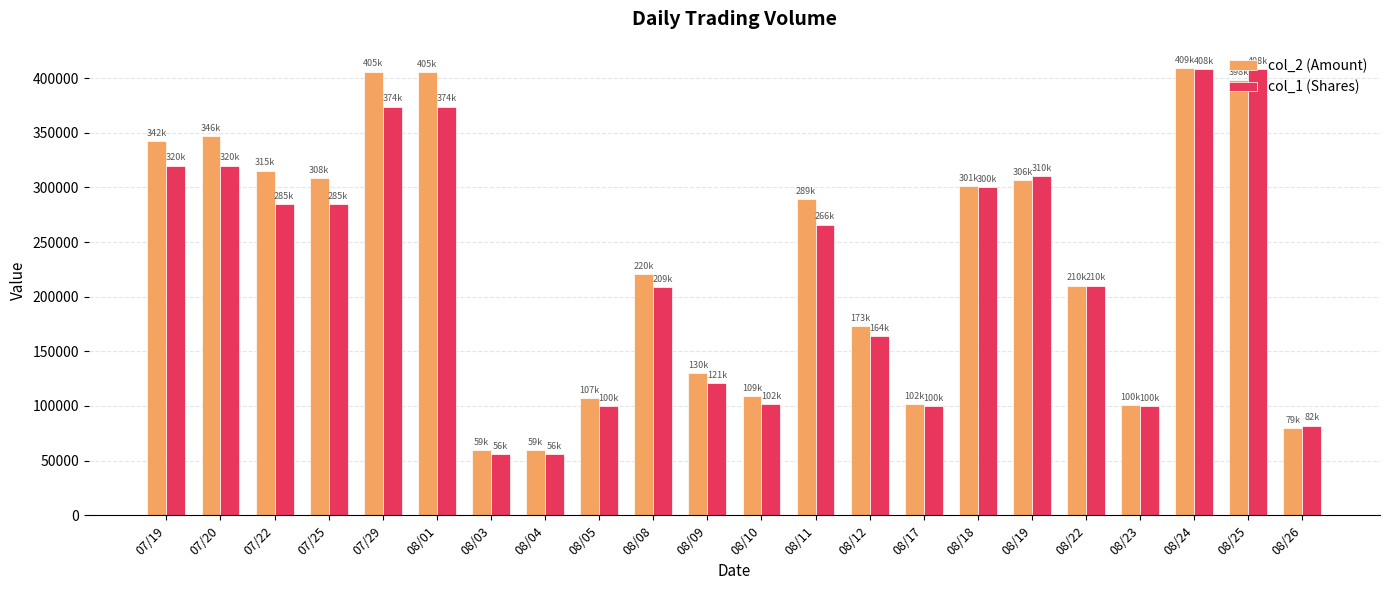

What is the label of the 18th bar from the left?

08/22